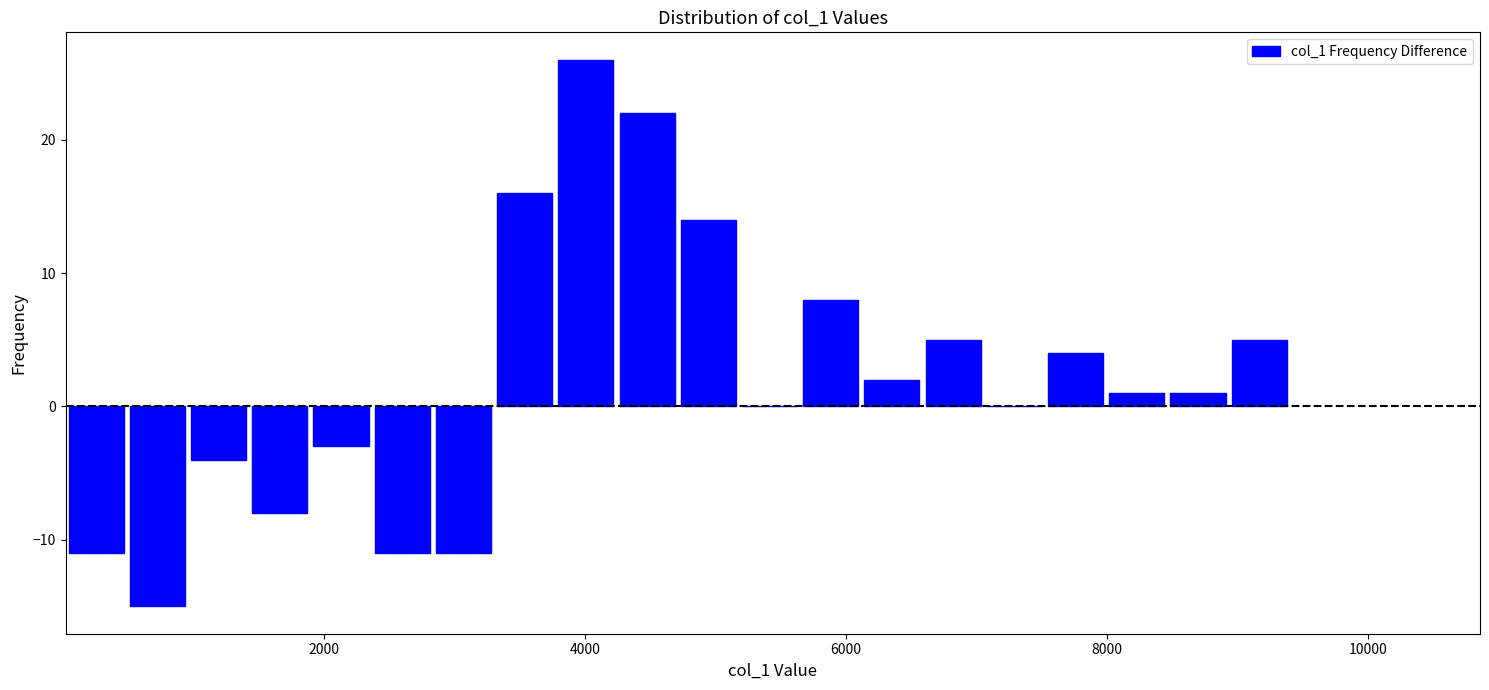

Read against the x-axis, roughly where is the centre of the tallest bar?

4000